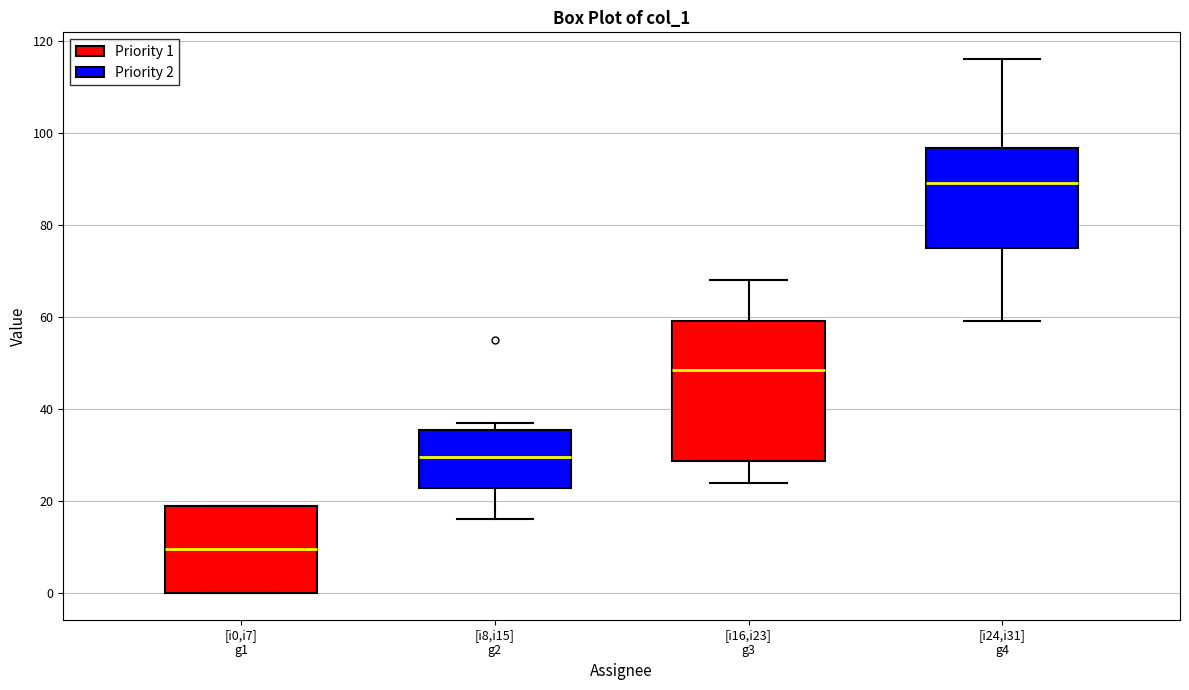

Reading left to right, transcribe this box plot: for each box, give where its median line is, the range the box spans, and where its two whiskers end, as read against the y-axis. The values are not printed on the chart, so give them approximately, as read against the axis.

[i0,i7] g1: median 10, box 0 to 20, whiskers 0 to 20
[i8,i15] g2: median 30, box 22 to 36, whiskers 16 to 38
[i16,i23] g3: median 48, box 28 to 60, whiskers 24 to 68
[i24,i31] g4: median 90, box 76 to 96, whiskers 60 to 116